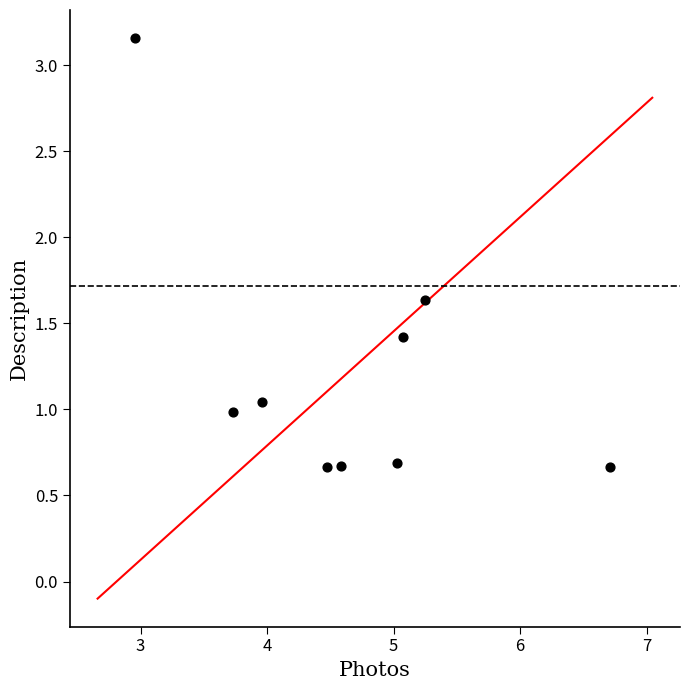

What is the range of X values (max minus min)?

3.8